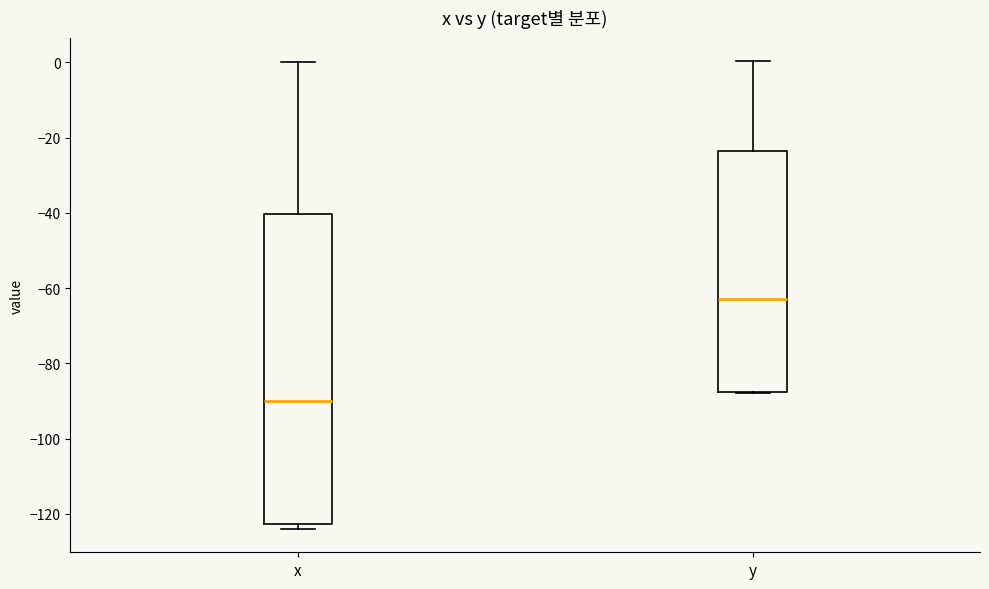

Reading left to right, read every box against the y-axis: the position of its median line, the range the box covers, and the ends of its whiskers. The values are not printed on the chart, so give them approximately, as read against the axis.

x: median -90, box -122 to -40, whiskers -124 to 0
y: median -62, box -88 to -24, whiskers -88 to 0